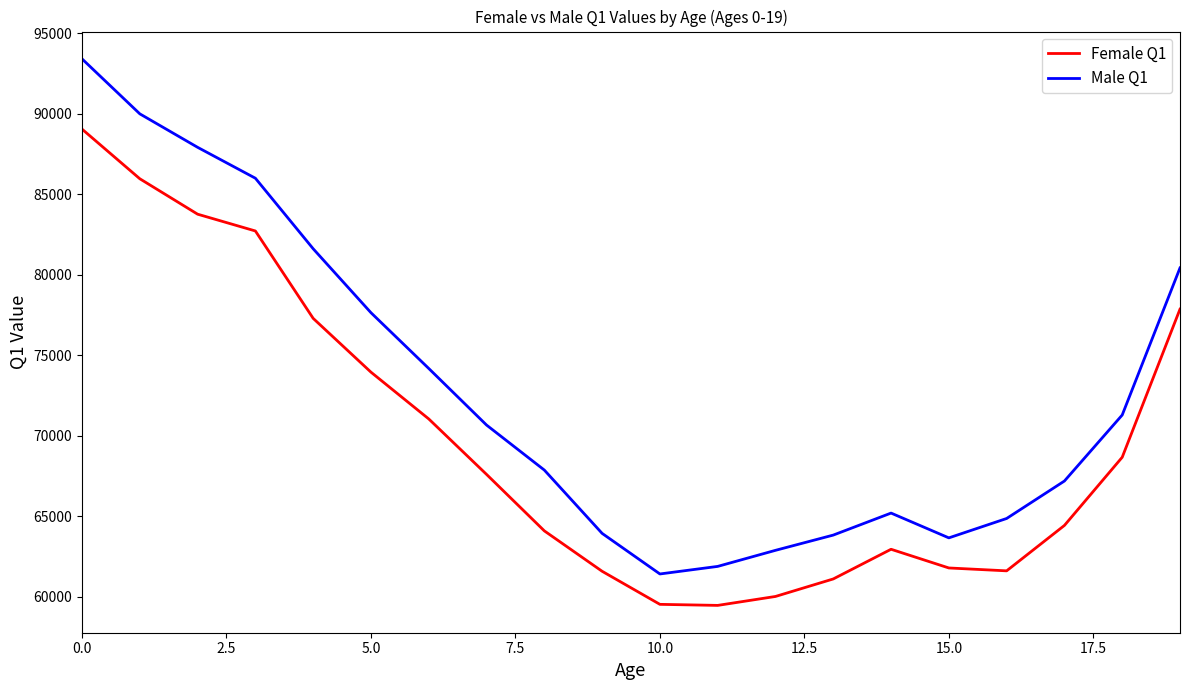

How many interior local peaks does the Female Q1 series have?

1